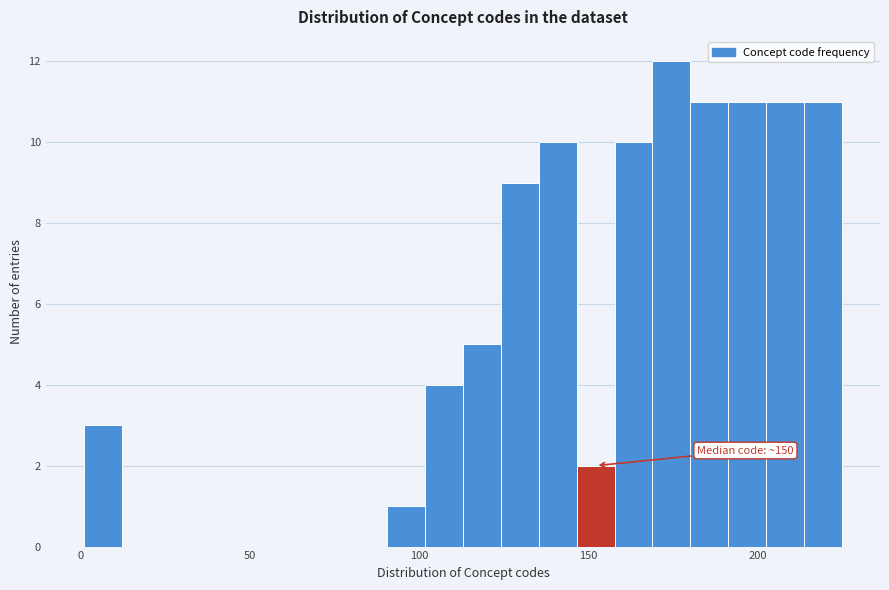

Read against the x-axis, roughly where is the centre of the tallest bar?

175